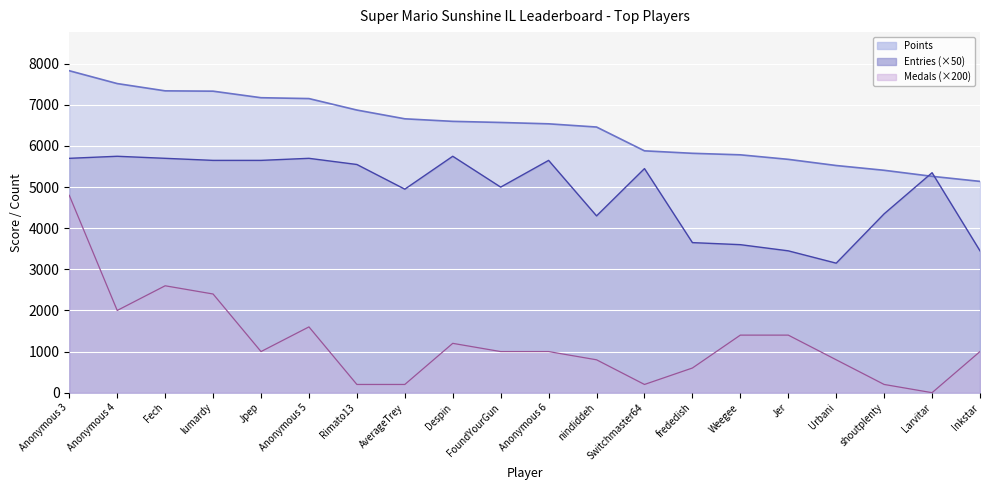

Is the value of Medals ×200 (line) at Larvitar greater than the value of Points (line) at Despin?

No